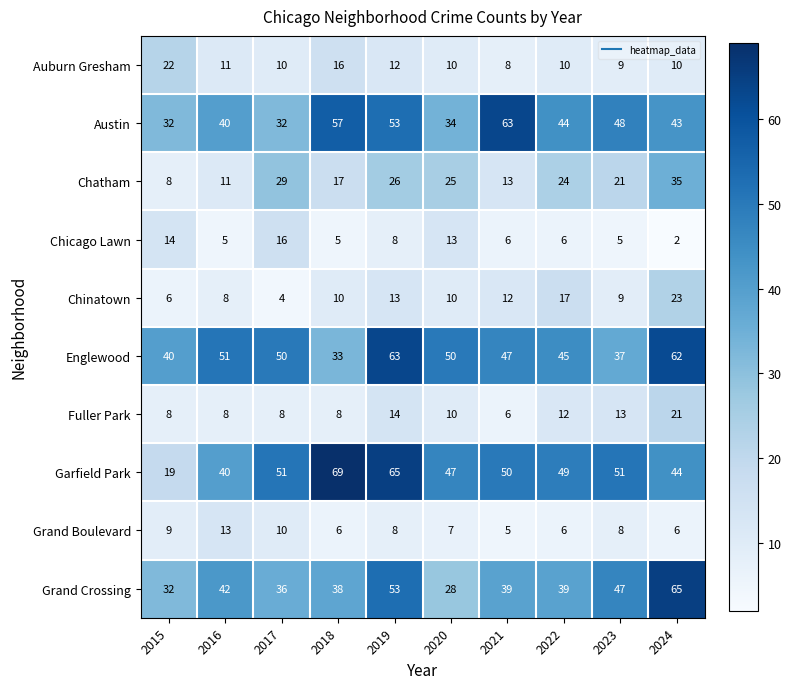

True or false: Grand Crossing has a value of 38 at 2018.

True